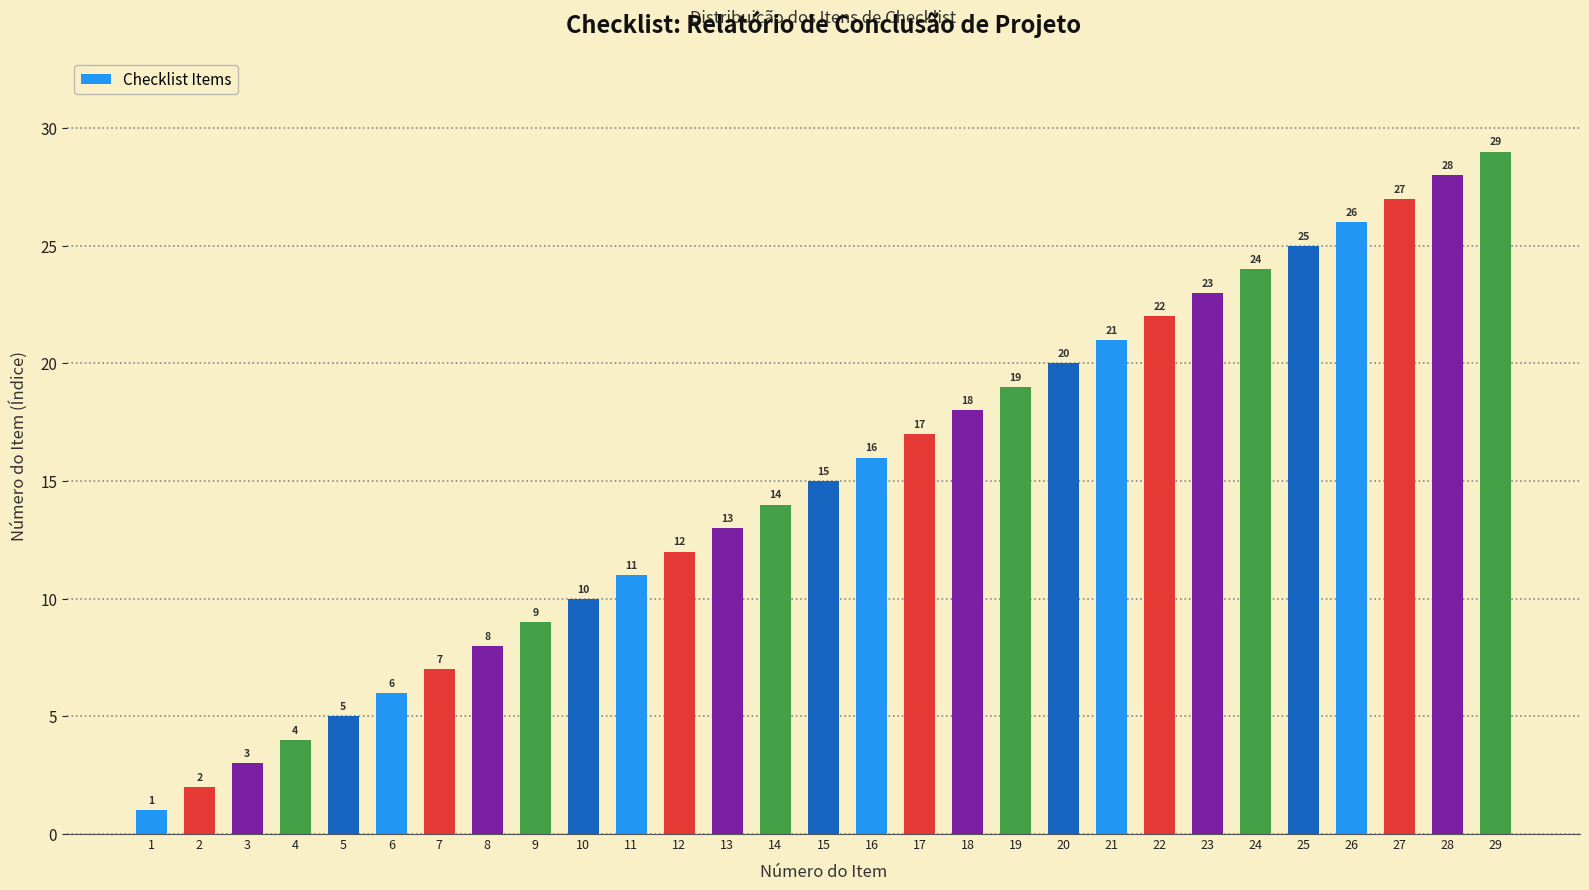

Is it true that the value at 7 is 7?

True